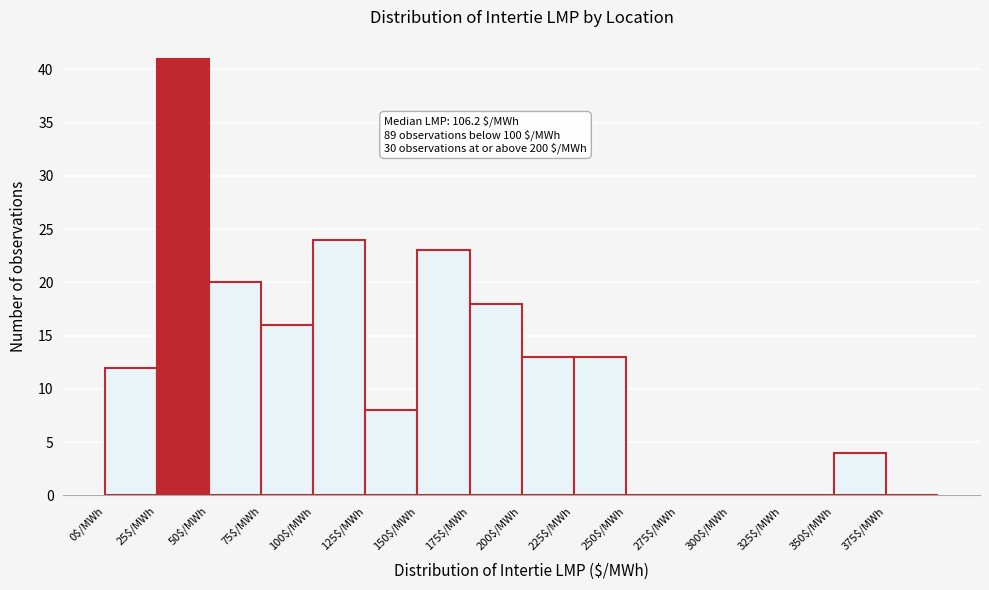

Over which range of the x-axis is the bar tallest?

25 to 50